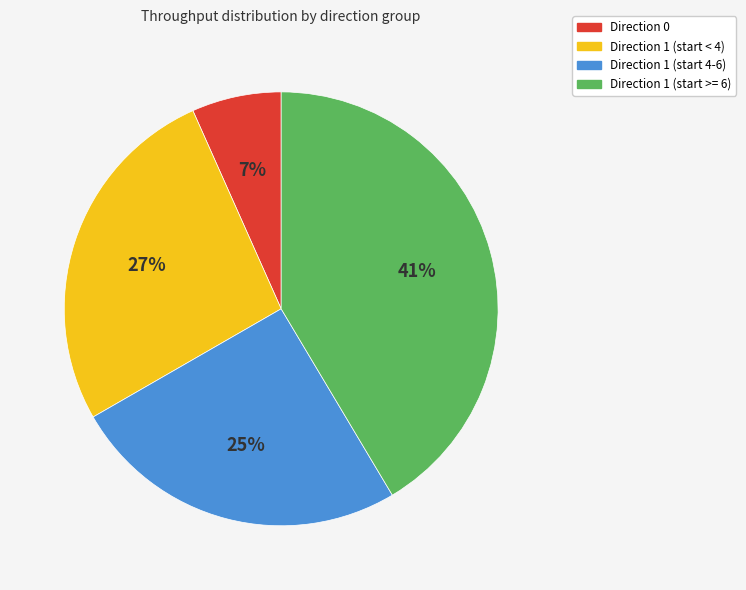

To the nearest percent, what percentage of the pie is Direction 1 (start < 4)?

27%